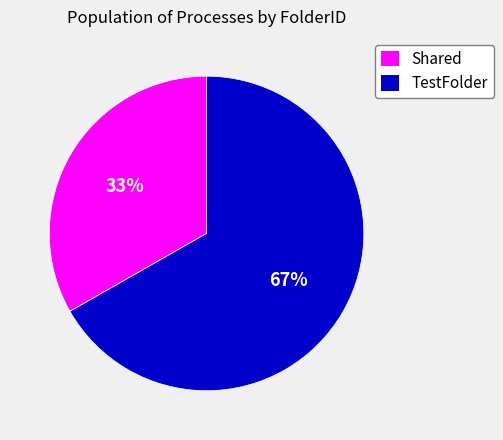

Is there any slice that represents more than half of the pie?

Yes